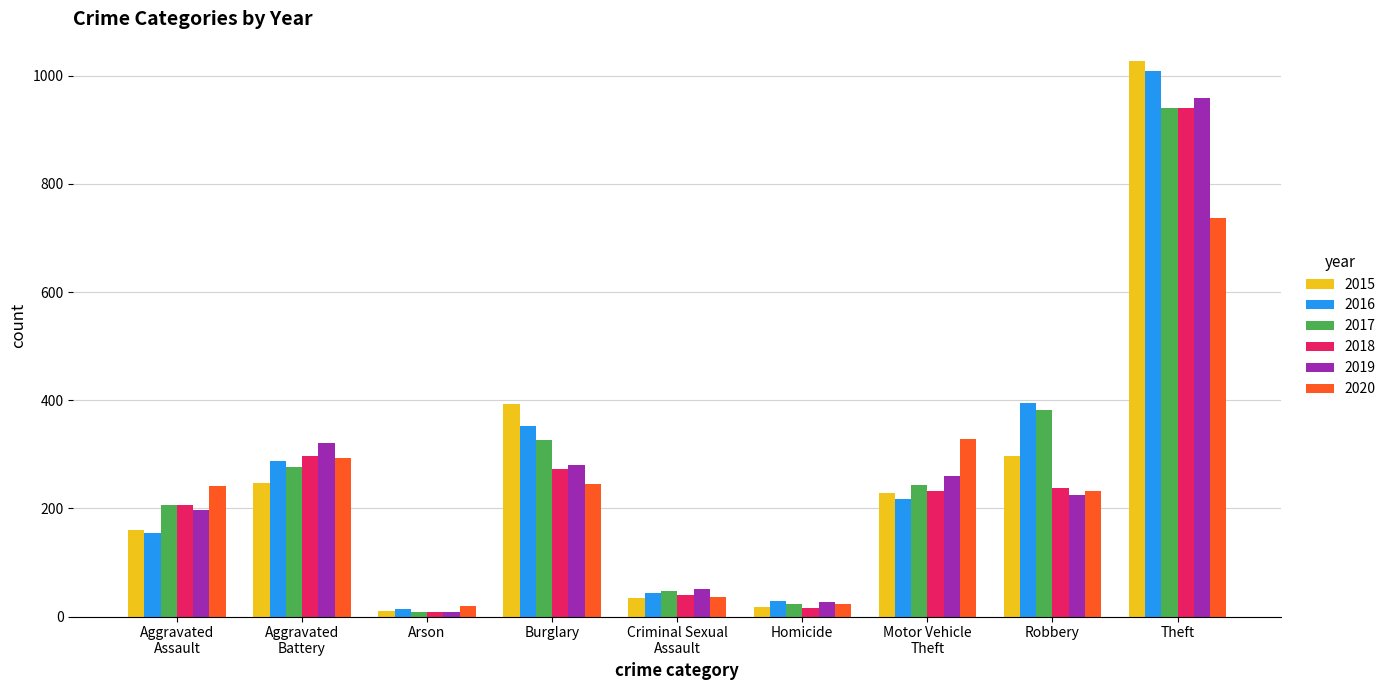

Is it true that 2018 equals 83 at Burglary?

False